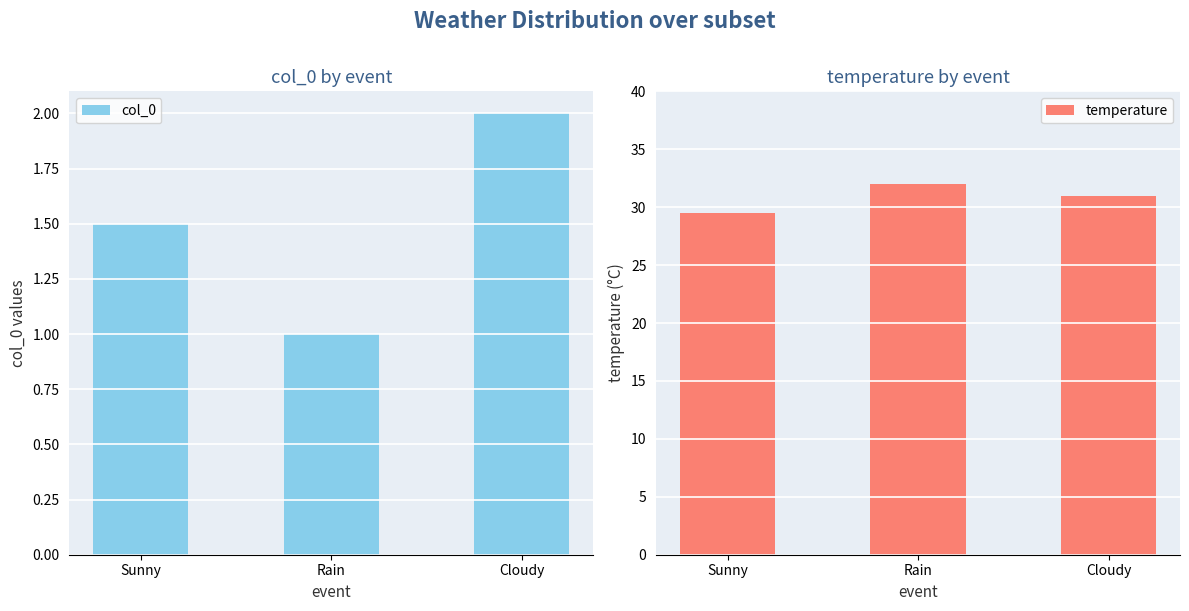

Rank the categories by temperature value from lowest to highest.

Sunny, Cloudy, Rain